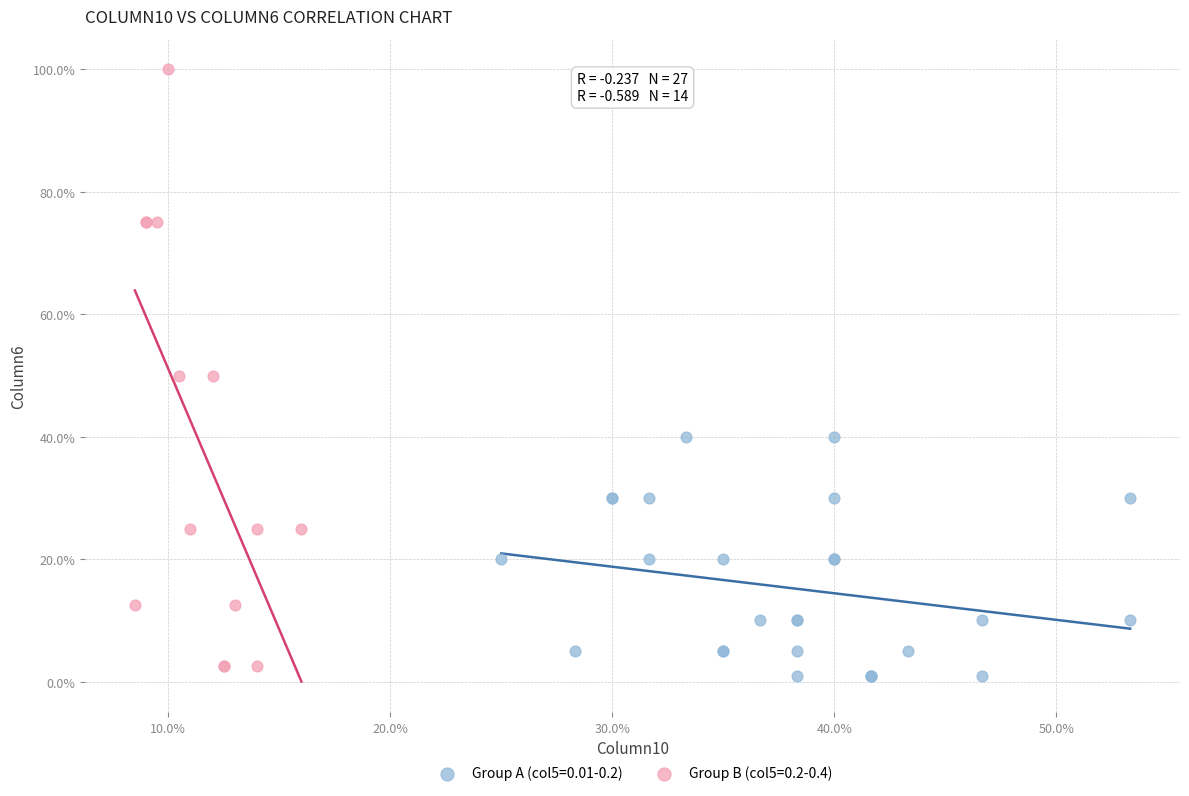

Which series reaches the maximum Y coordinate?

Group B (col5=0.2-0.4)